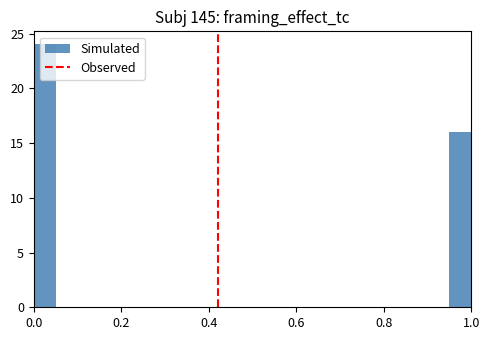

Around what value on the x-axis is the tallest bar? Give the approximate position of its centre, as read against the axis.

0.02